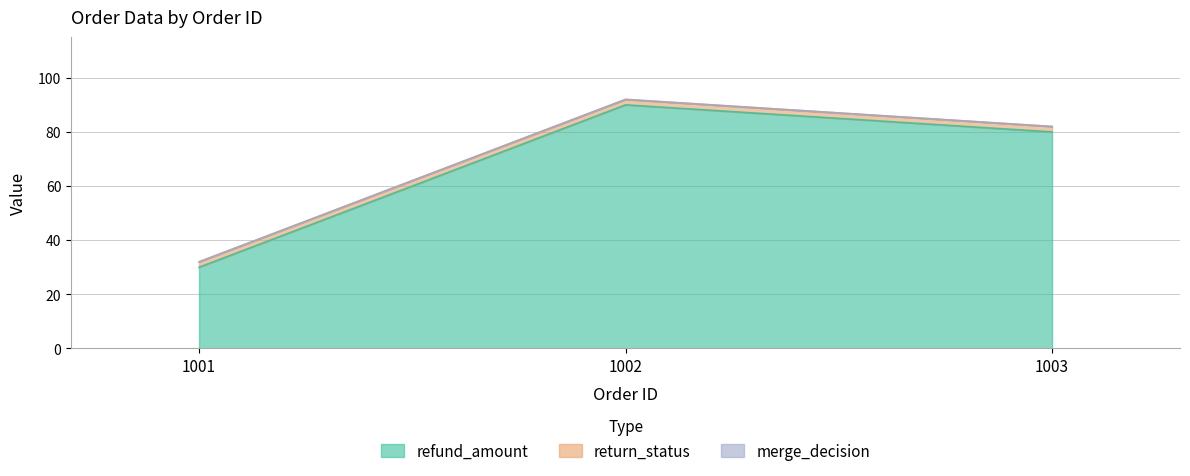

Reading left to right, extract all data points from this chart.

refund_amount: 30	90	80
return_status: 2	2	2
merge_decision: 0	0	0